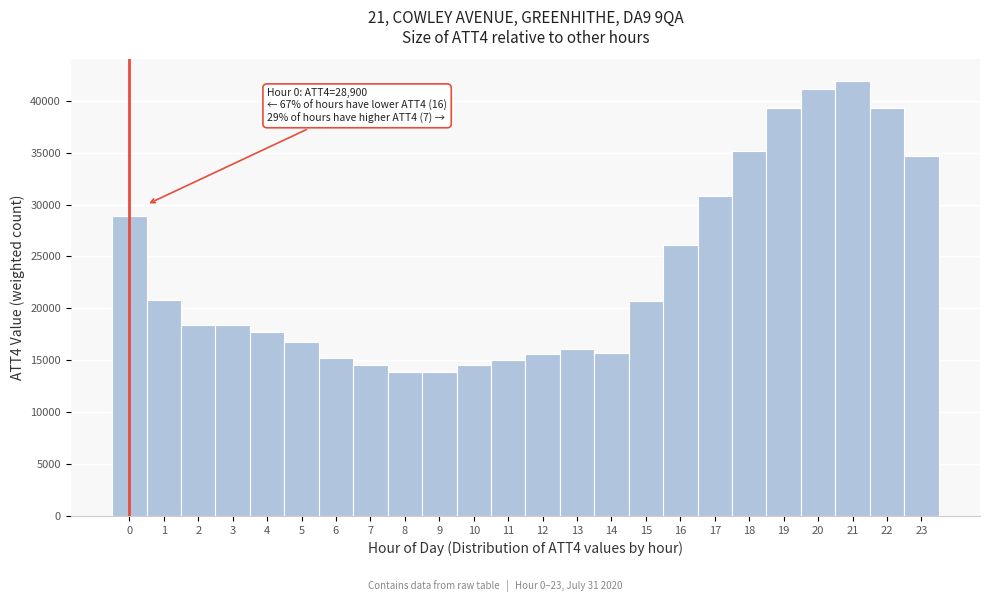

Over which range of the x-axis is the bar tallest?

20.5 to 21.5